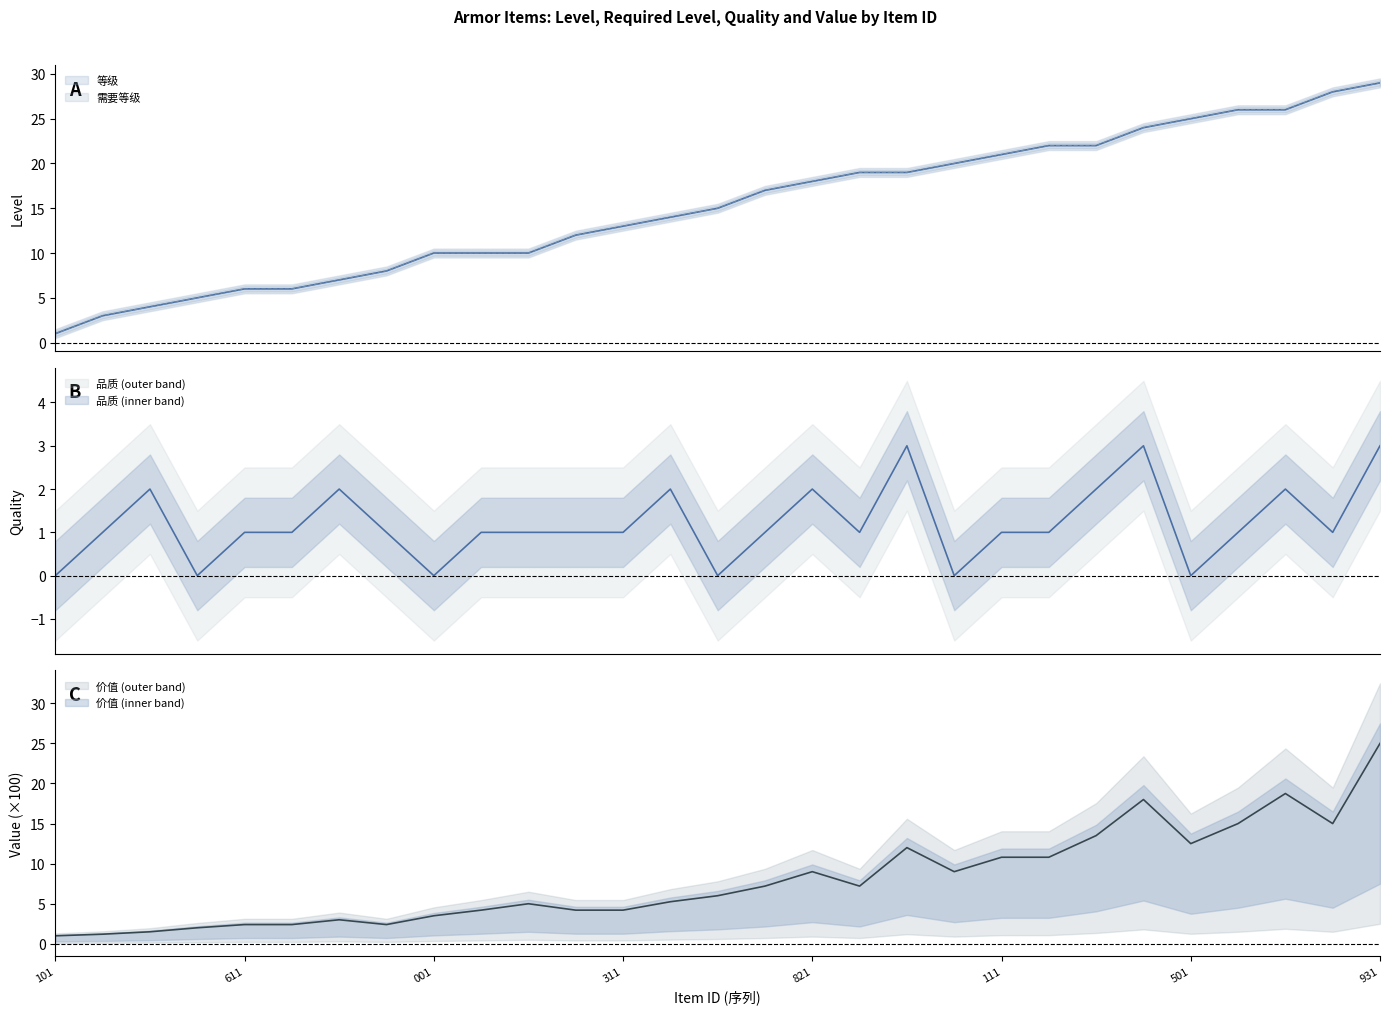

Where does the 品质 series first go above 1?

21300421